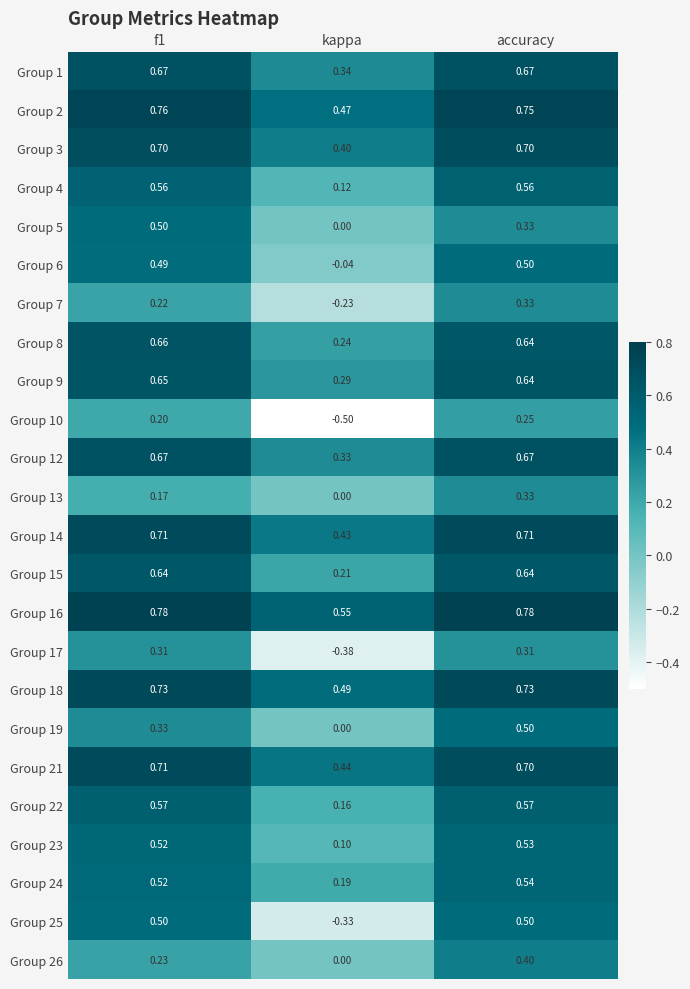

At which label does Group 13 reach its peak?

accuracy